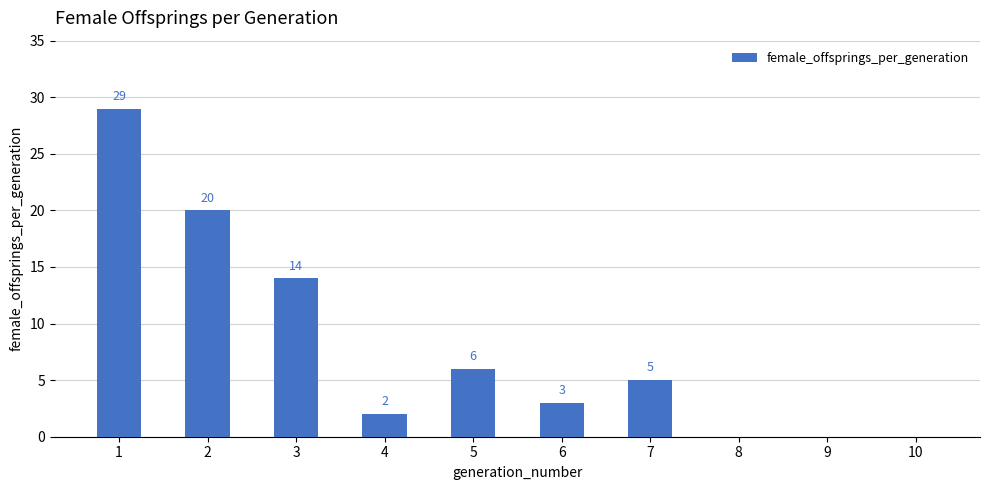

What is the change in value from 4 to 7?

+3